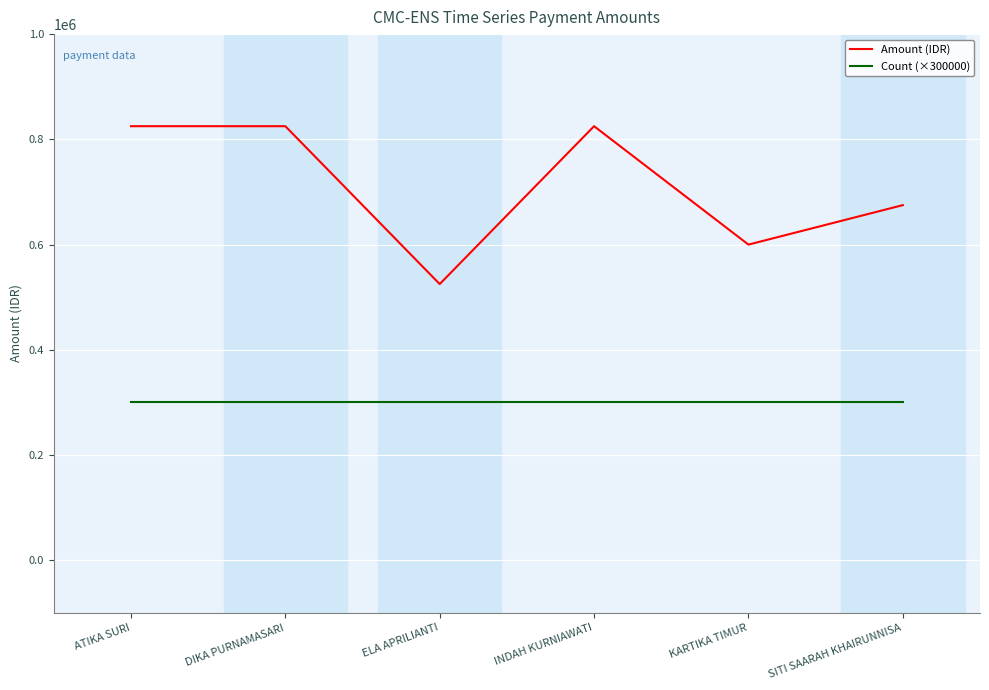

List the series in order of their peak value, highest first.

Amount (IDR), Count (×300000)